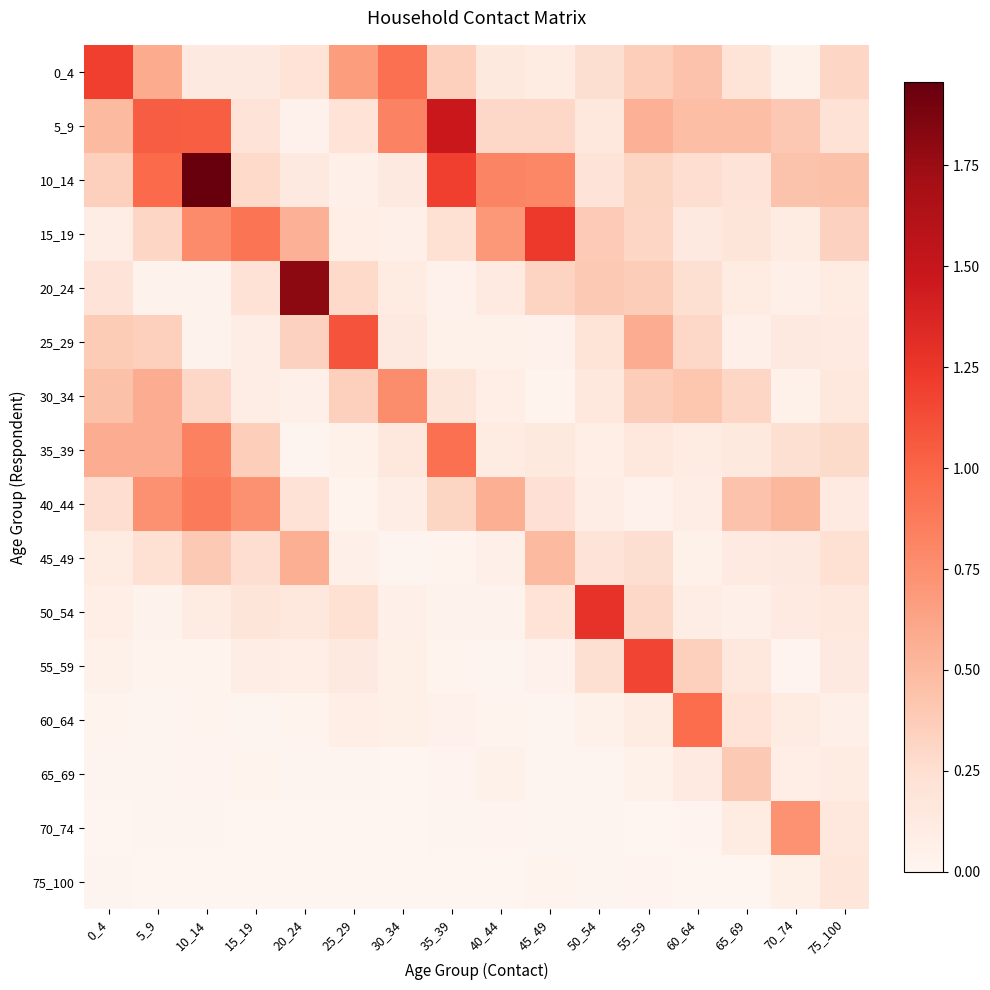

What is the average value of the 30_34 series?

0.3